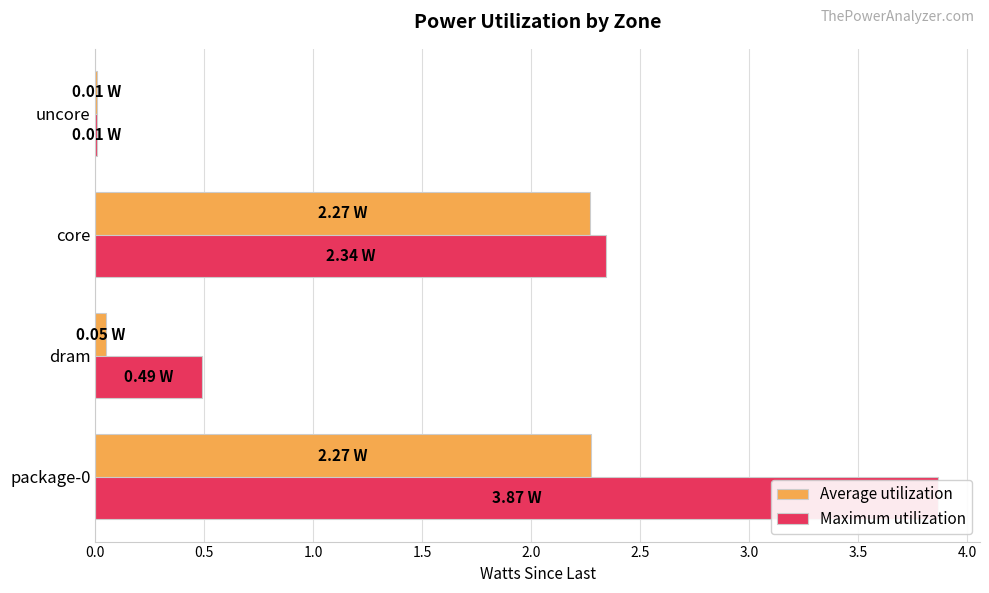

What is the highest value of the Maximum utilization series?

3.9